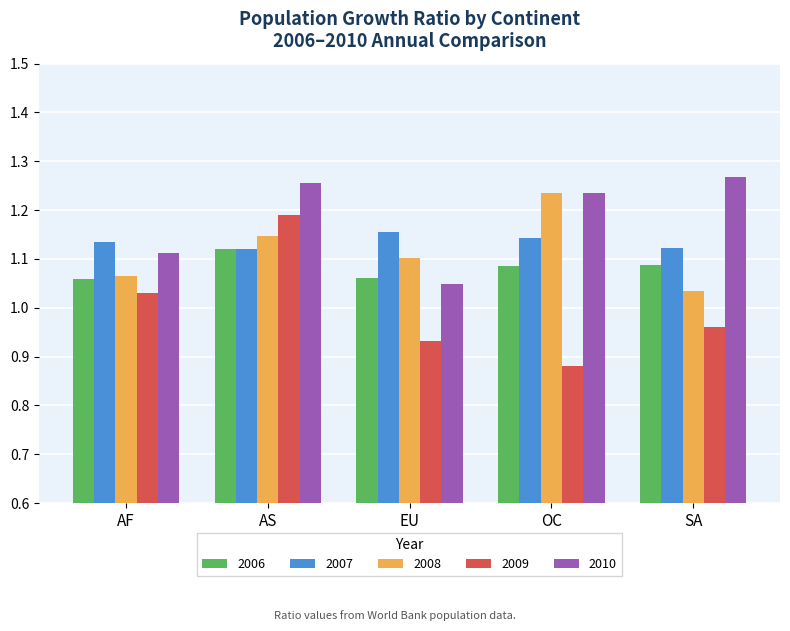

Does the chart contain any negative values?

No